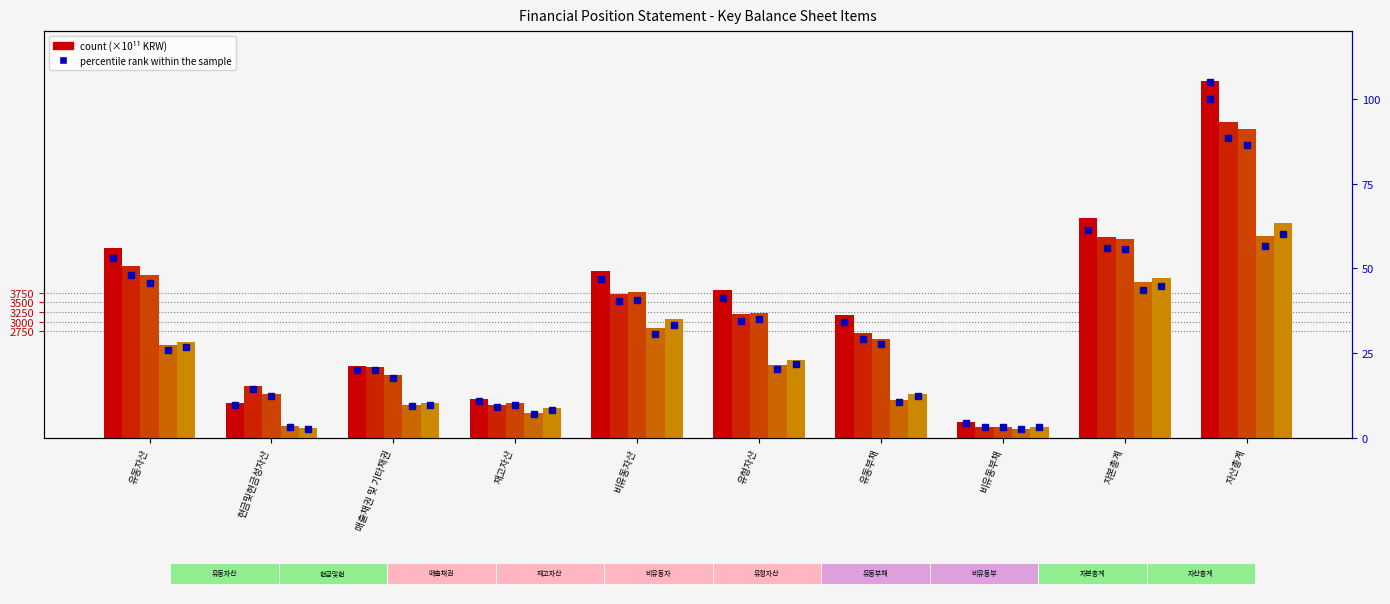

What is the sum of the 20180331 pct values at 비유동부채 and 유동자산?

29.8